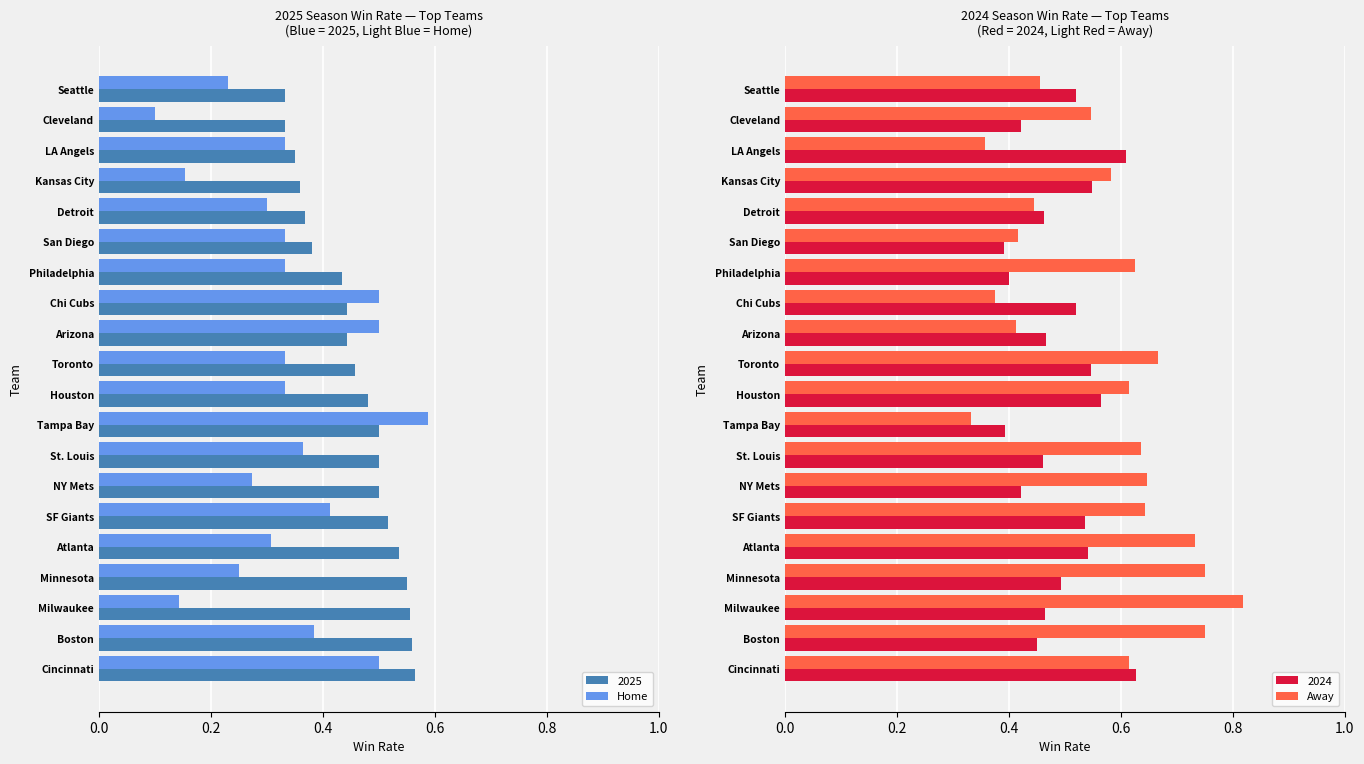

True or false: Home has a value of 0.4 at Minnesota.

False